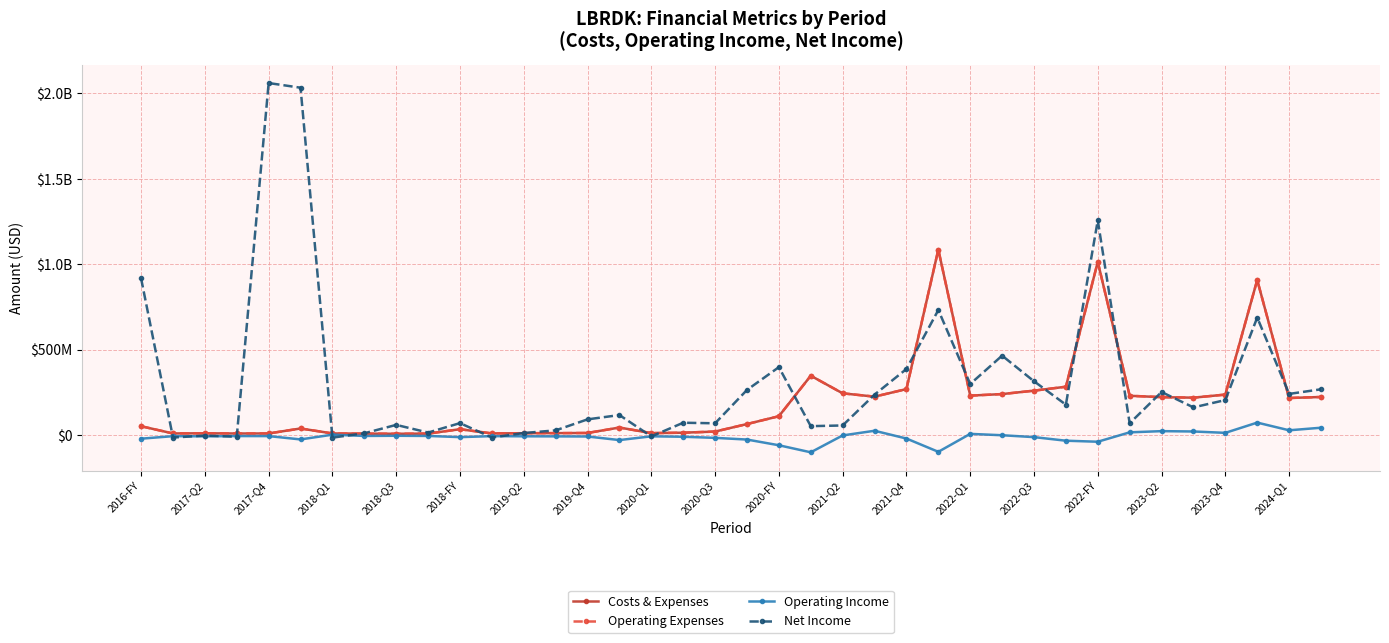

Does the chart have visible grid lines?

Yes